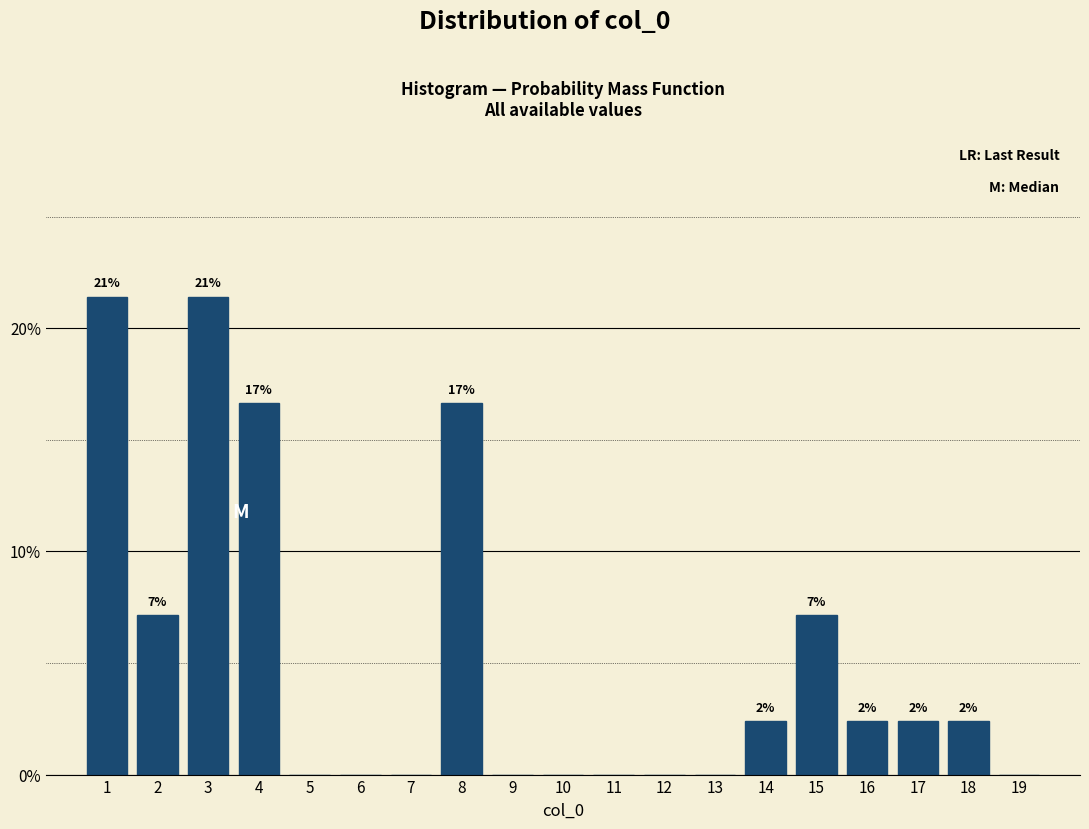

Are the bars horizontal?

No